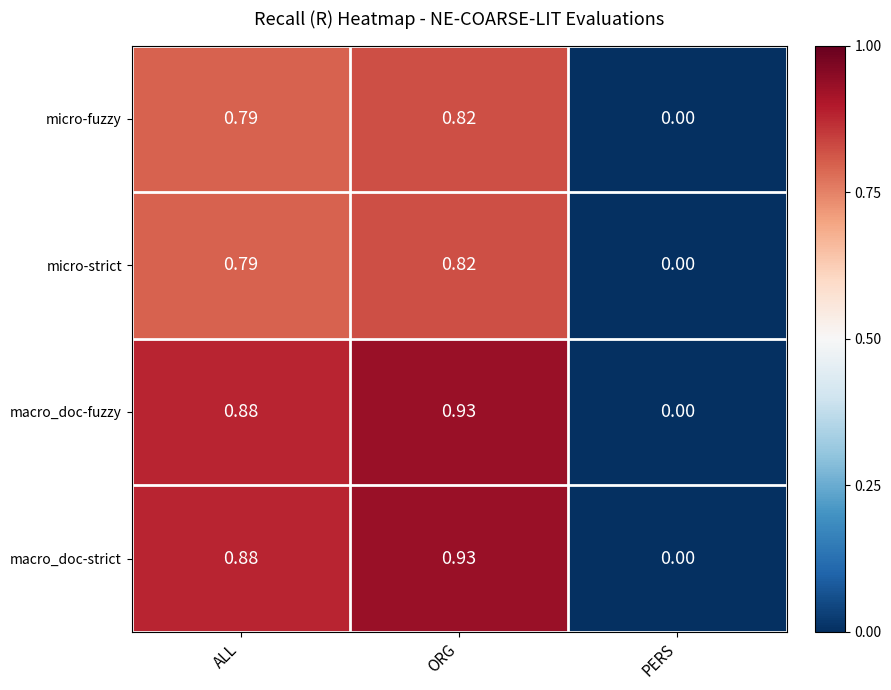

What is the spread (max minus min) of values at ORG?

0.1